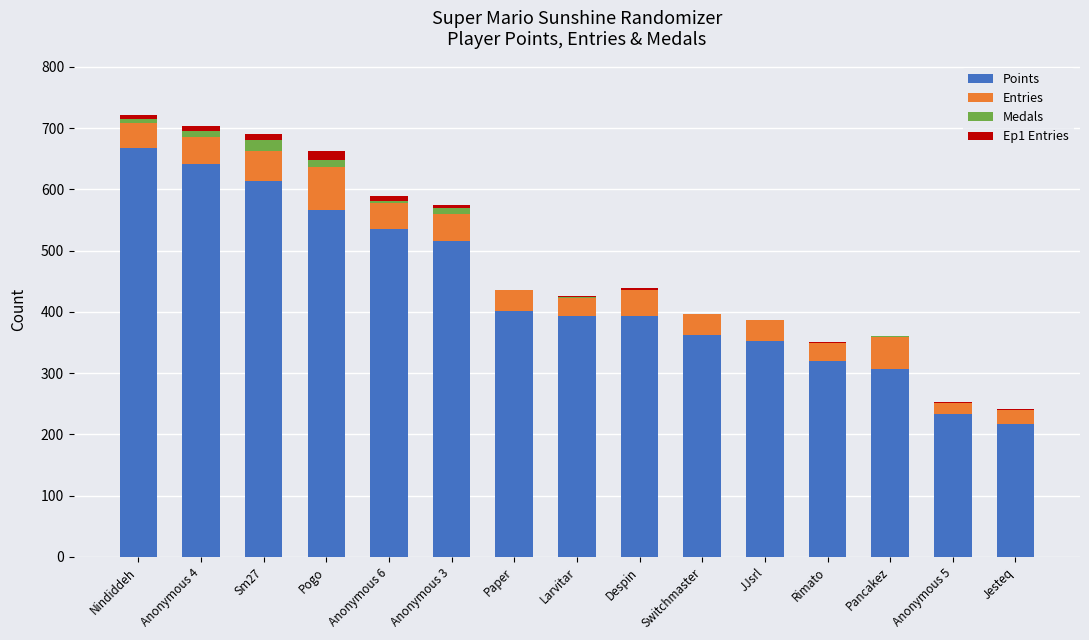

The value of Points at Anonymous 6 is 536. True or false?

True